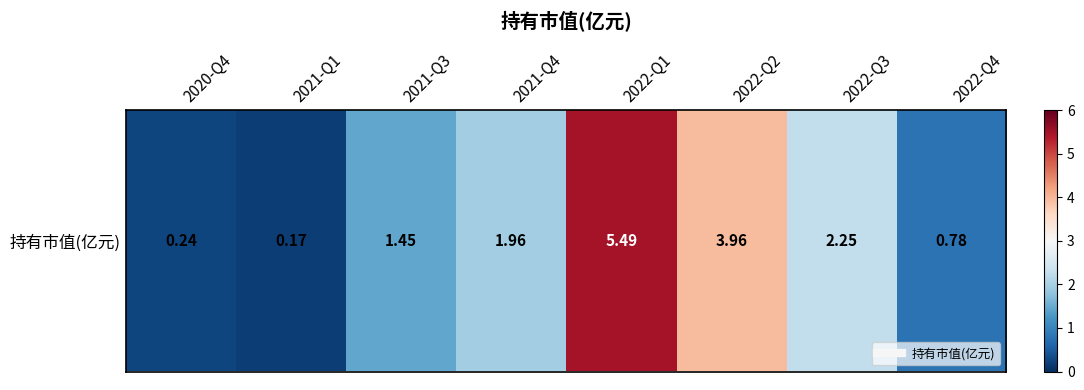

Is it true that the value at 2021-Q1 is 0.3?

False